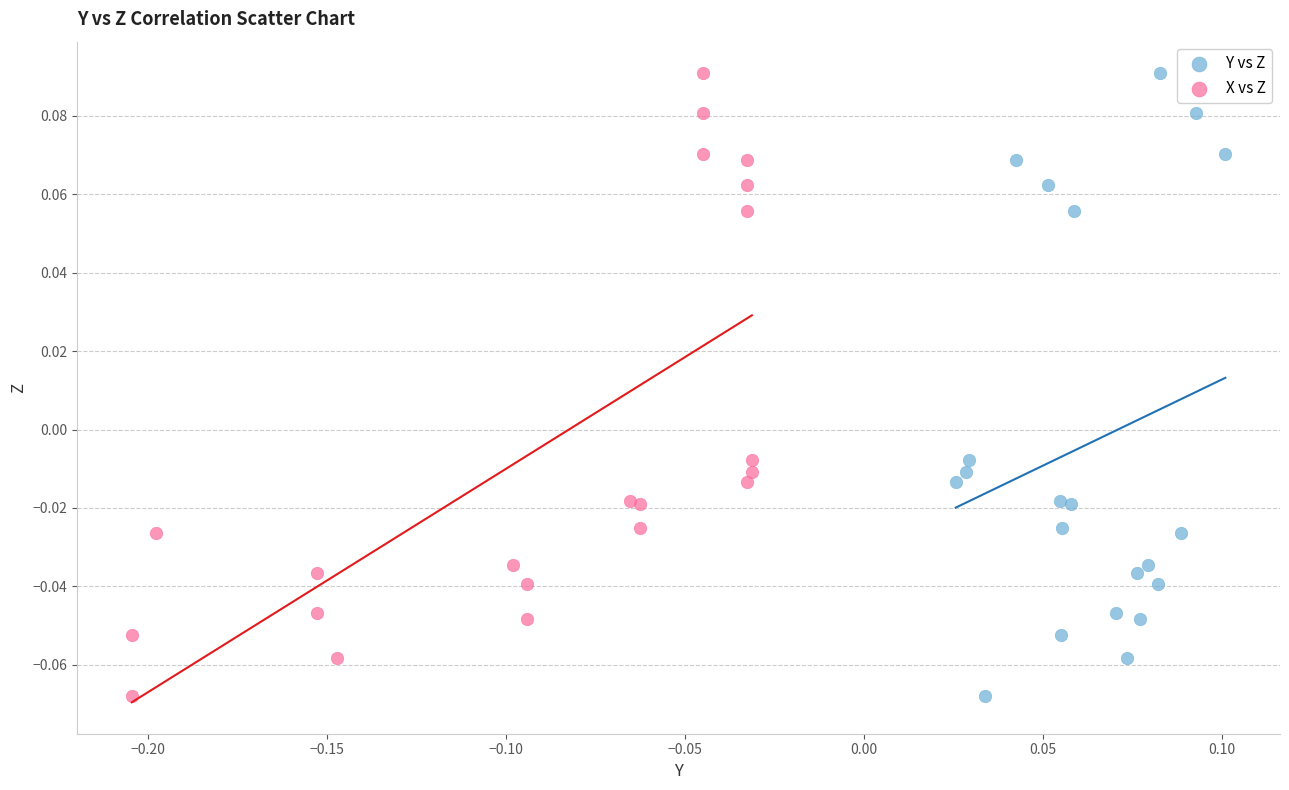

What are all the series names shown in the legend?

Y vs Z, X vs Z